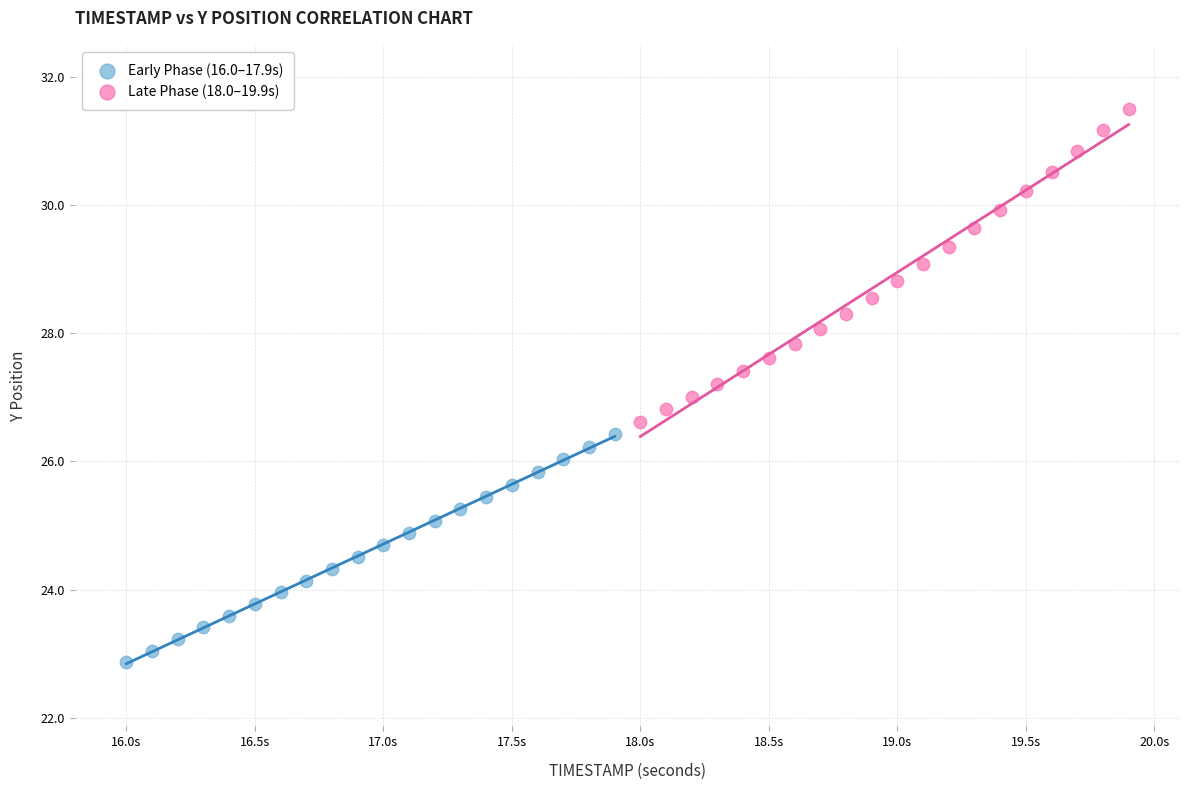

Which series has the widest spread of Y values?

Late Phase (18.0–19.9s)